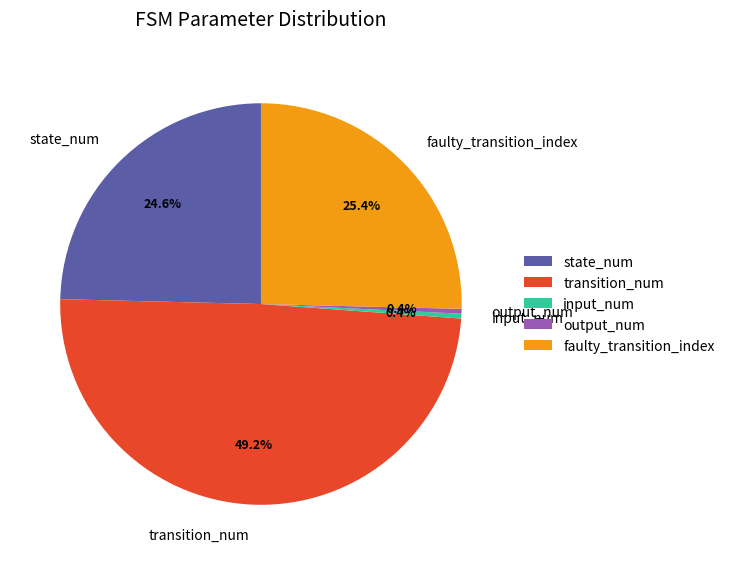

Count the number of slices in the pie.

5